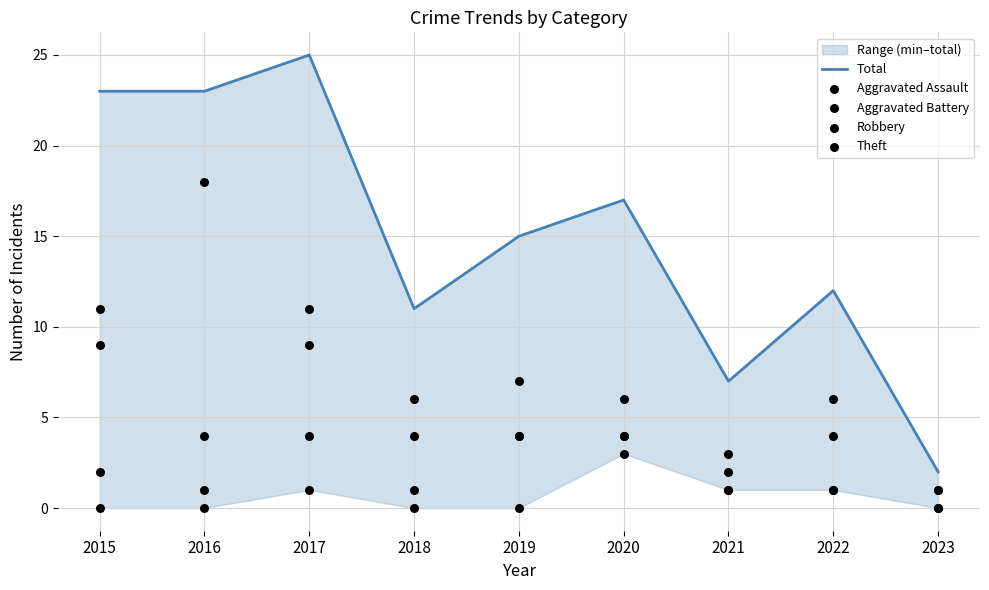

At which category is the sum across all series the highest?

2017